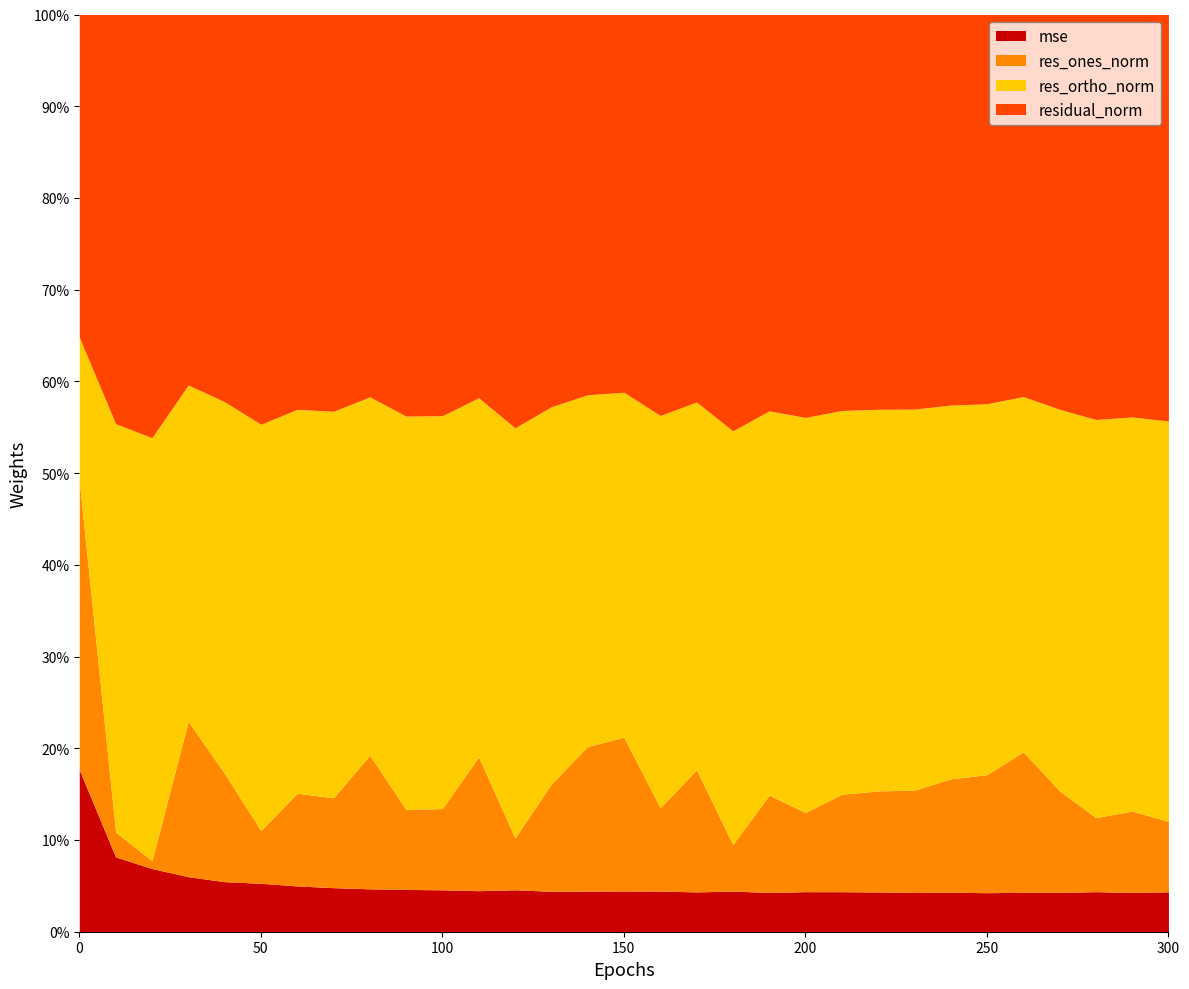

At which category does the chart reach its minimum across all series?

20